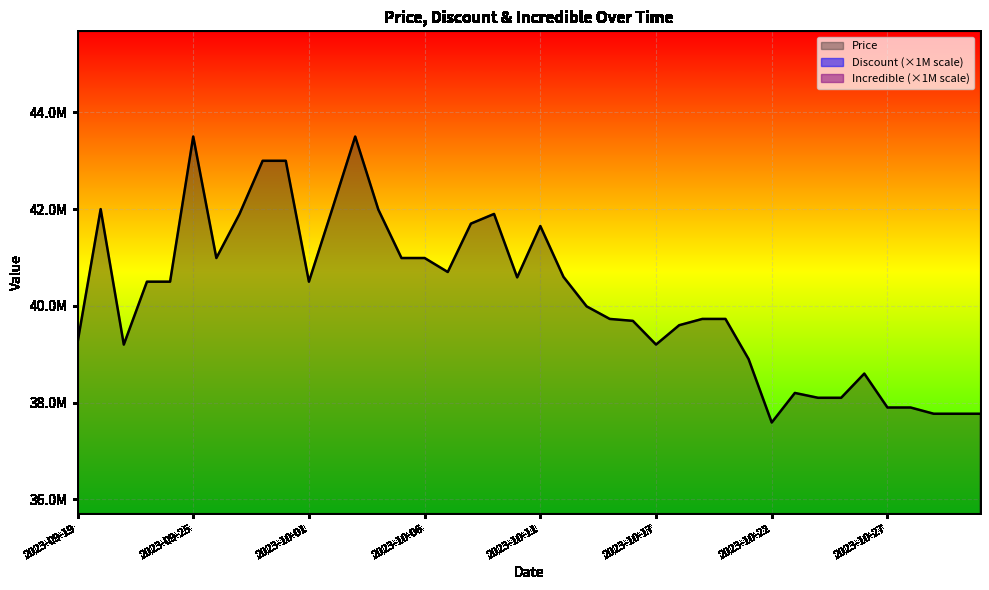

Is the value of Price at 2023-10-22 greater than the value of Discount at 2023-10-04?

Yes